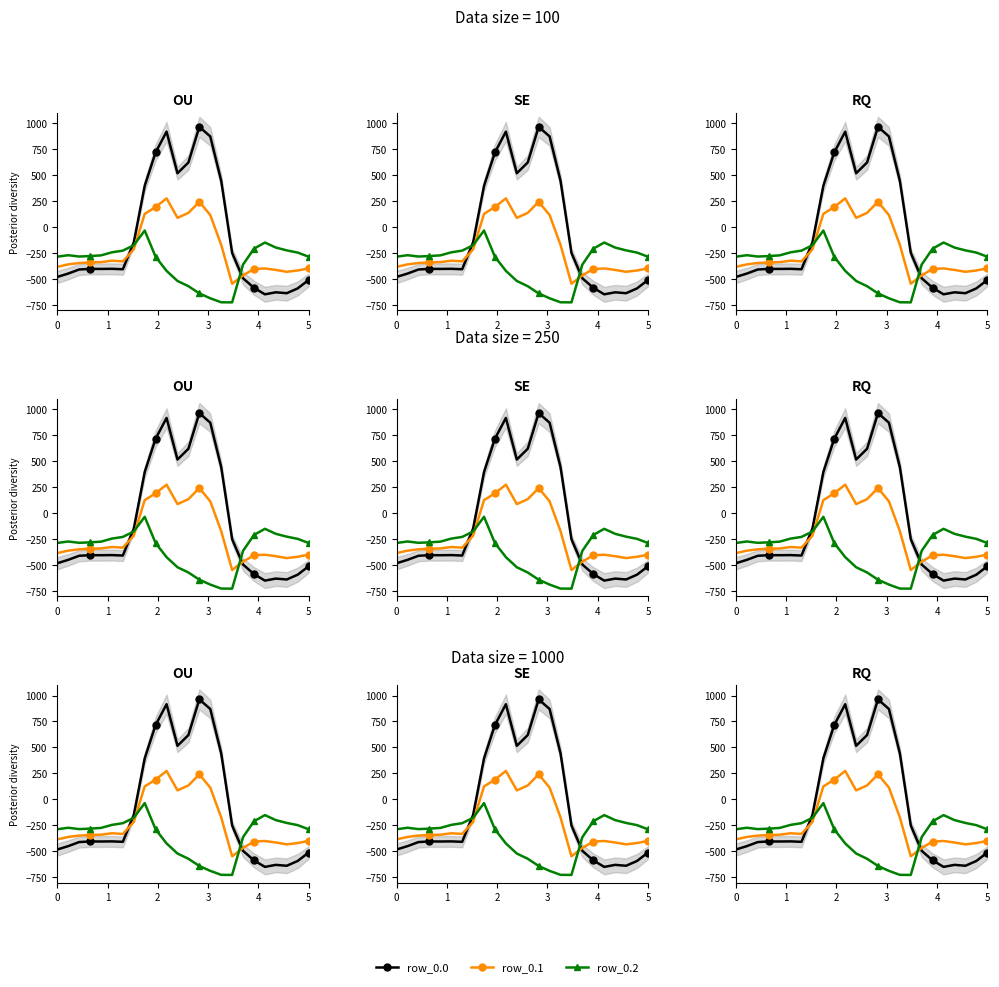

How many times do row_0.2 and row_0.0 cross each other?

2